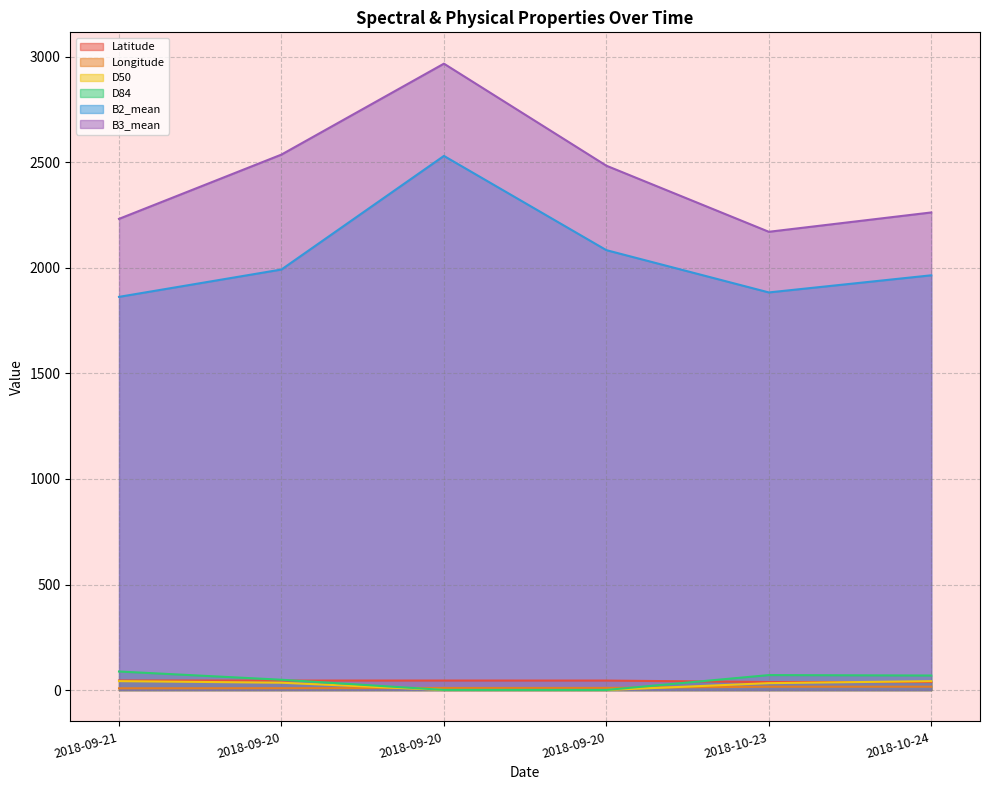

Reading right to left, list all the values displayed in this chart.

Latitude: 38.1	38.1	45.0	45.1	45.1	45.5
Longitude: 16.1	16.1	10.3	10.0	8.9	8.4
D50: 42.3	32.8	0.3	0.4	34.9	42.4
D84: 69.0	71.0	0.6	0.8	49.0	88.0
B2_mean: 1964.9	1883.7	2084.0	2530.3	1992.3	1862.7
B3_mean: 2262.6	2171.0	2484.0	2967.4	2536.7	2232.2